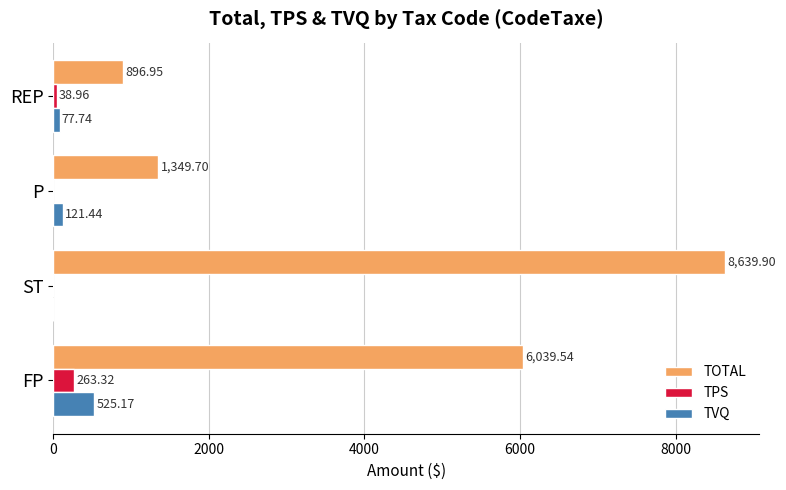

Which series has the largest total across all categories?

TOTAL